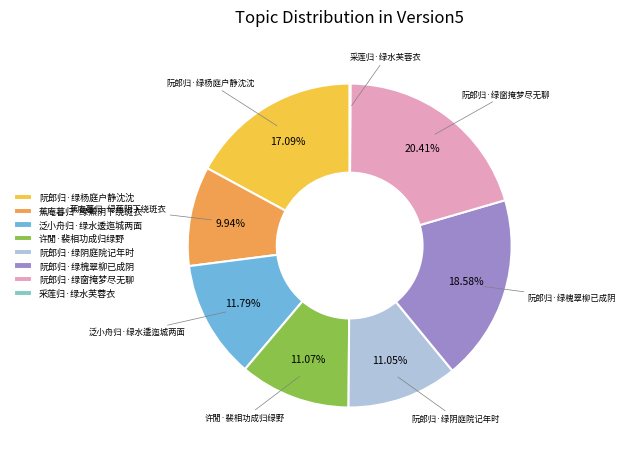

What percentage do 泛小舟归·绿水逶迤城两面 and 许閒·裴相功成归绿野 together represent?

22.9%